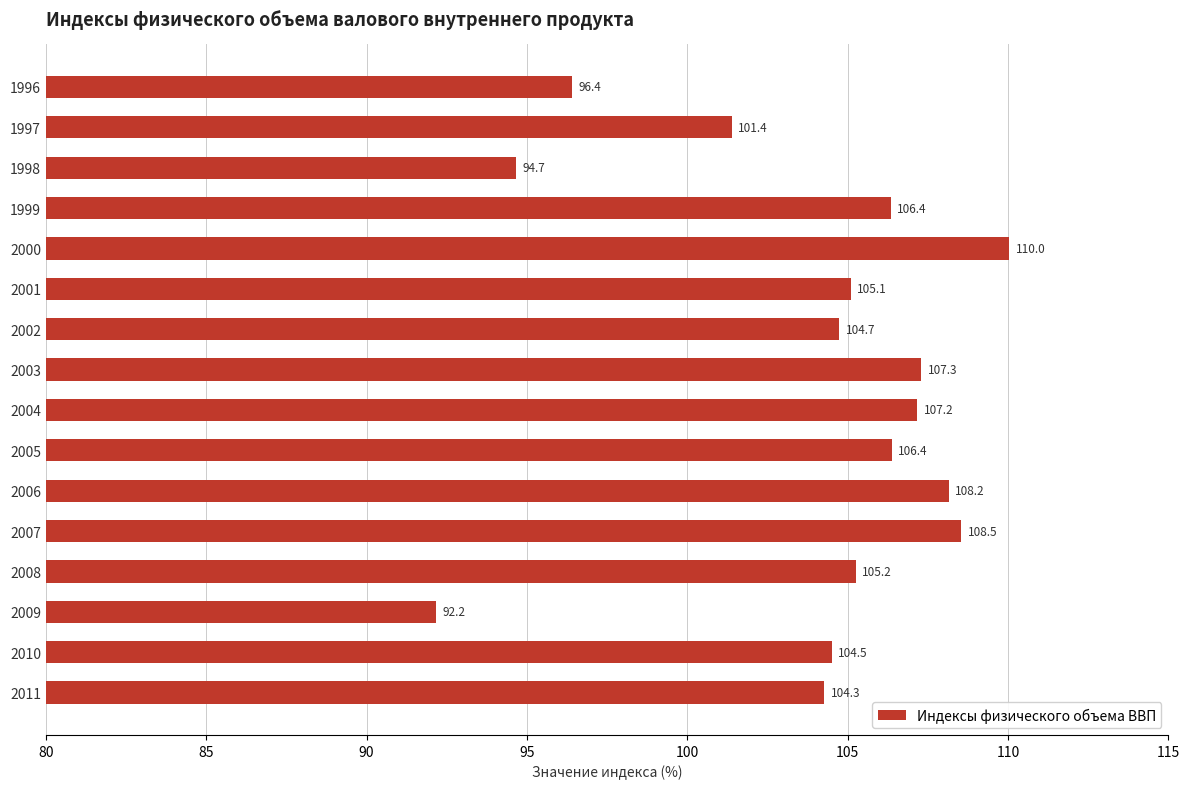

What is the minimum value shown in the chart?

92.2